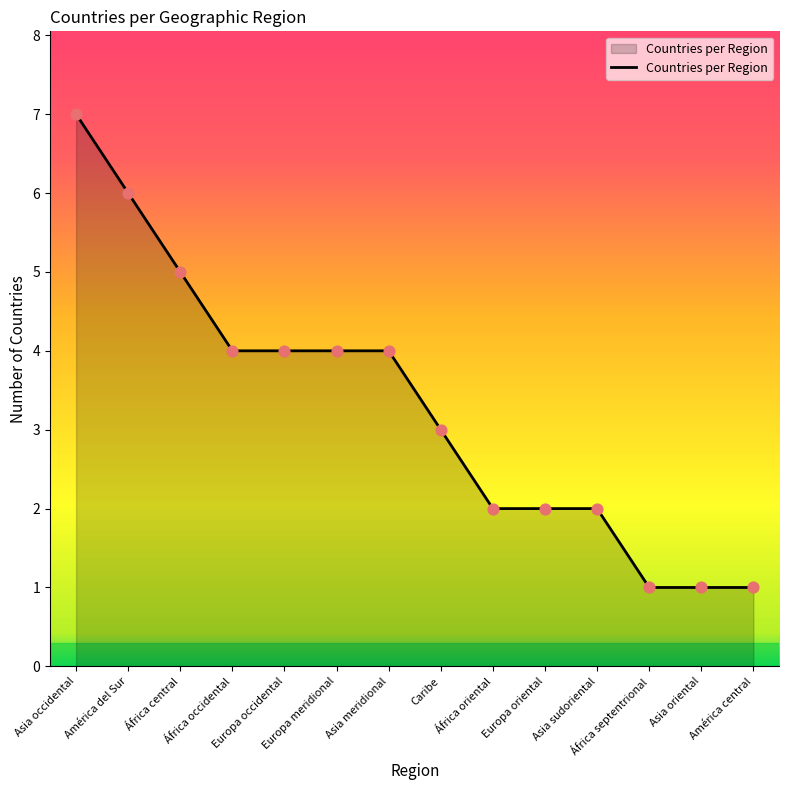

Which has a higher value, África septentrional or Caribe?

Caribe